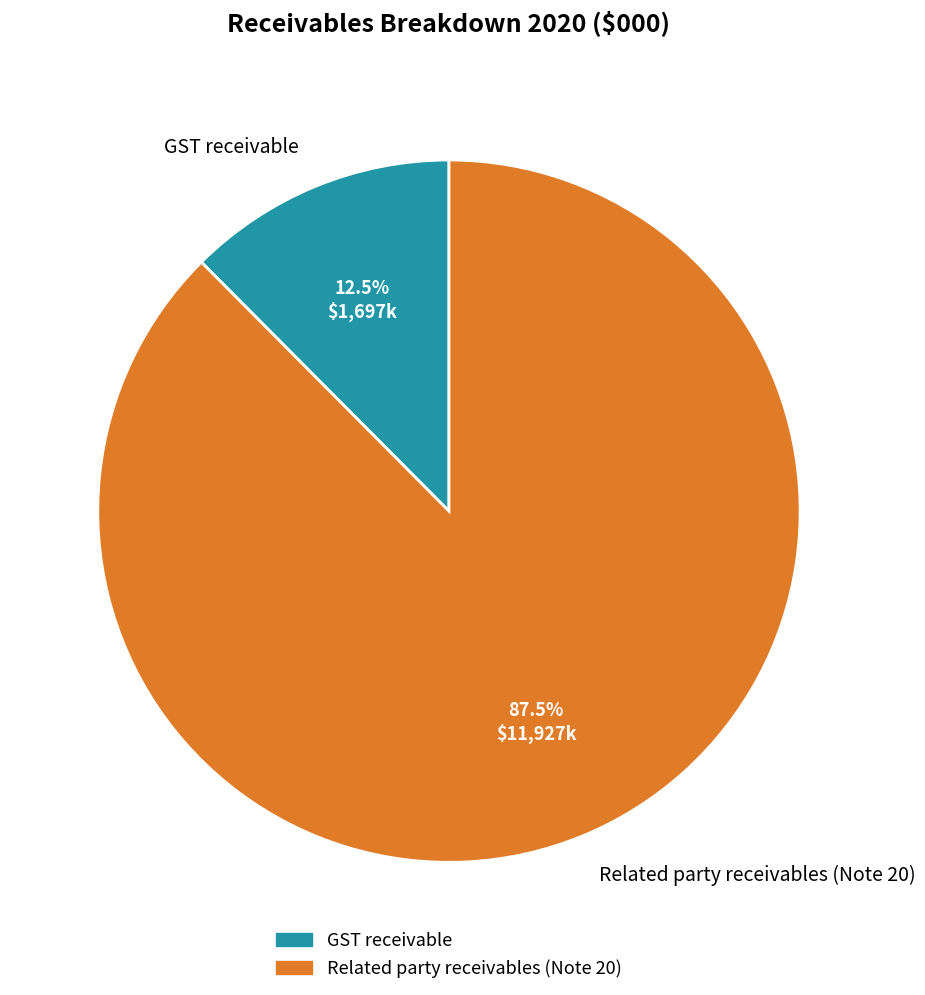

Which slice is the largest?

Related party receivables (Note 20)